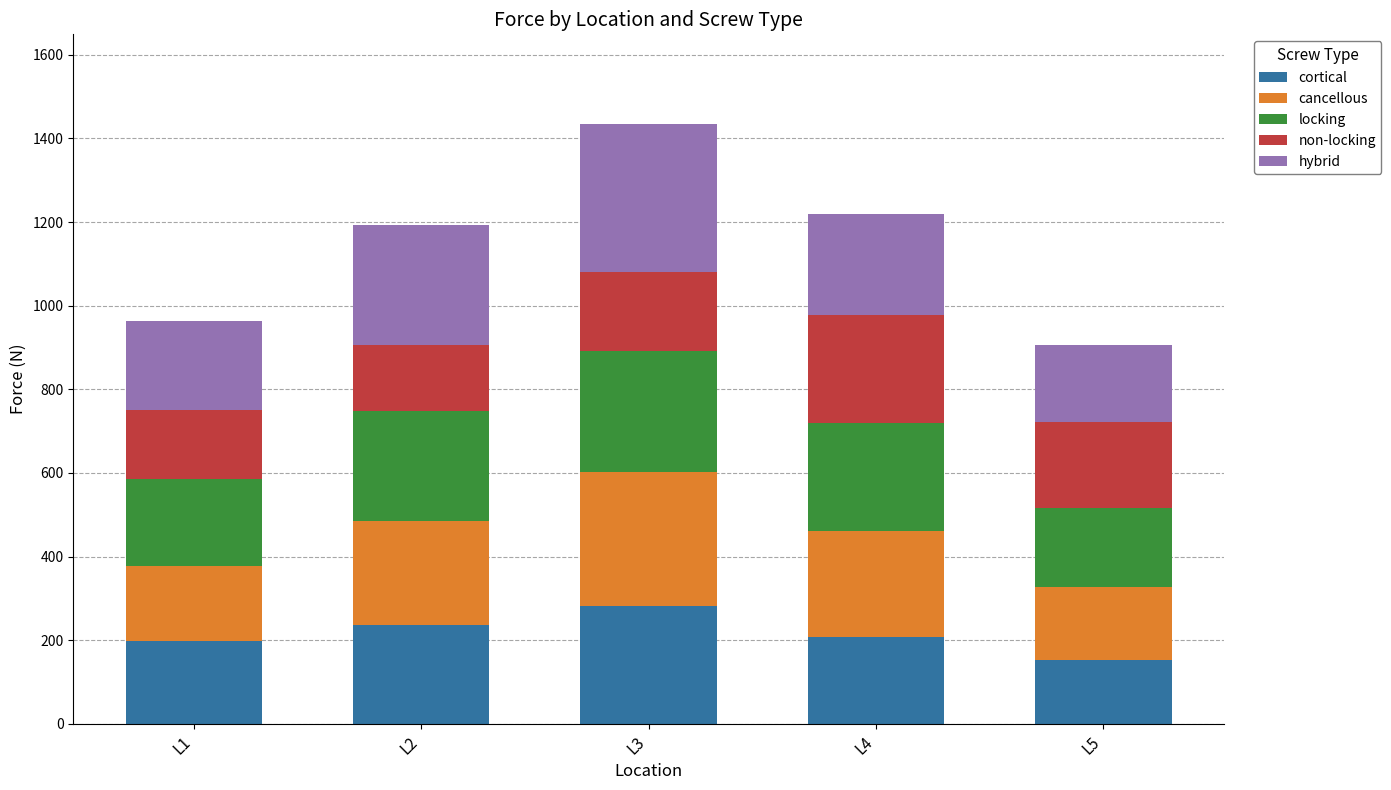

Count the number of categories in the chart.

5